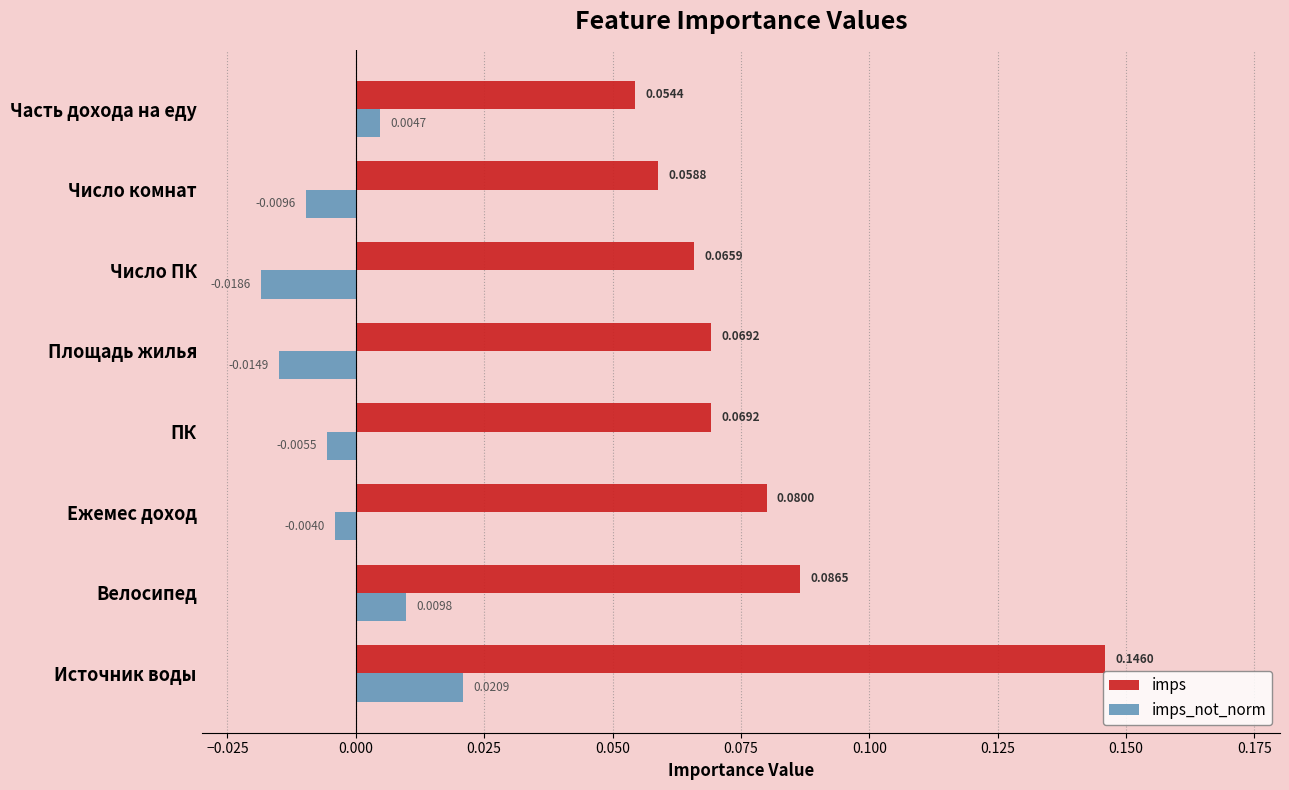

Rank the series by their maximum value, from lowest to highest.

imps_not_norm, imps